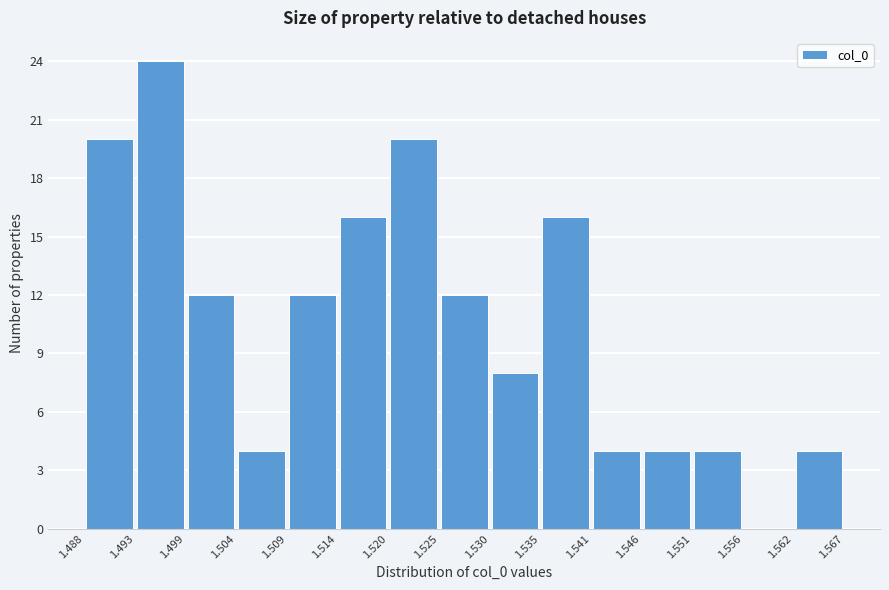

What is the height of the bar covering 1.535 to 1.541 on the x-axis? The values are not printed on the chart, so give them approximately, as read against the axis.

16